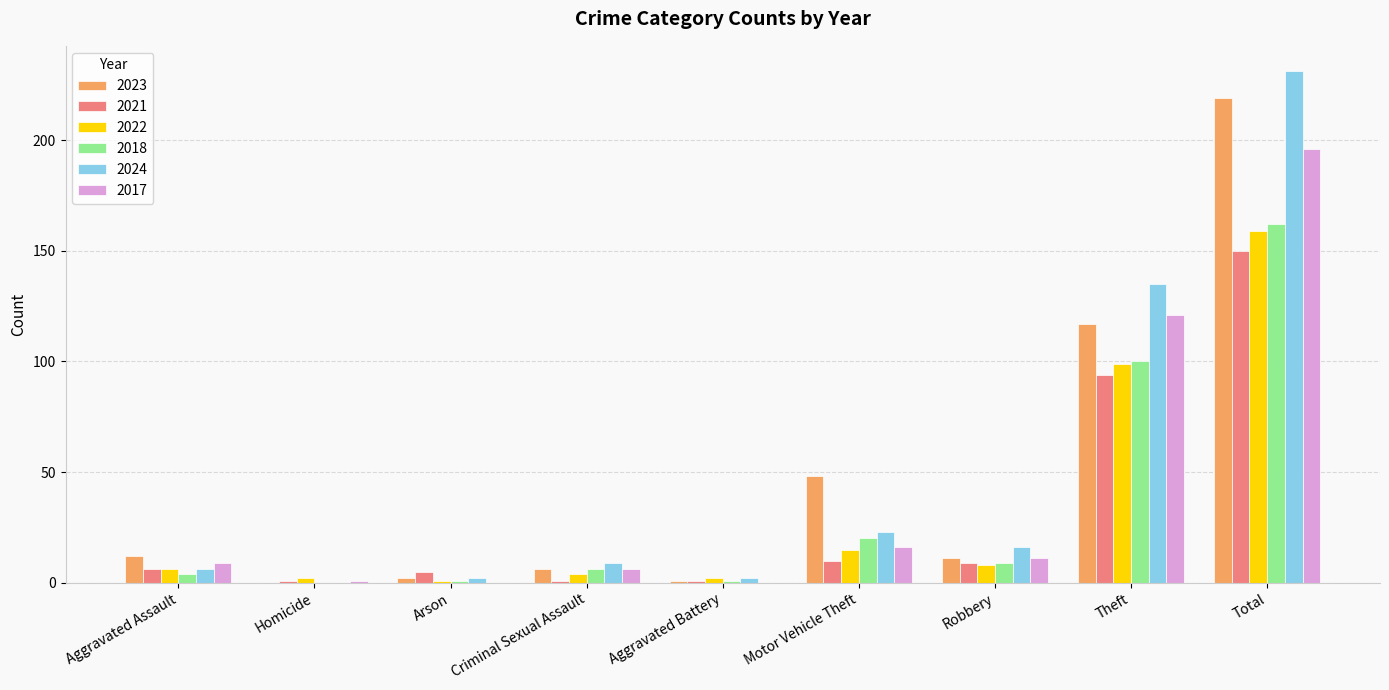

What is the sum of all 2018 values?

303